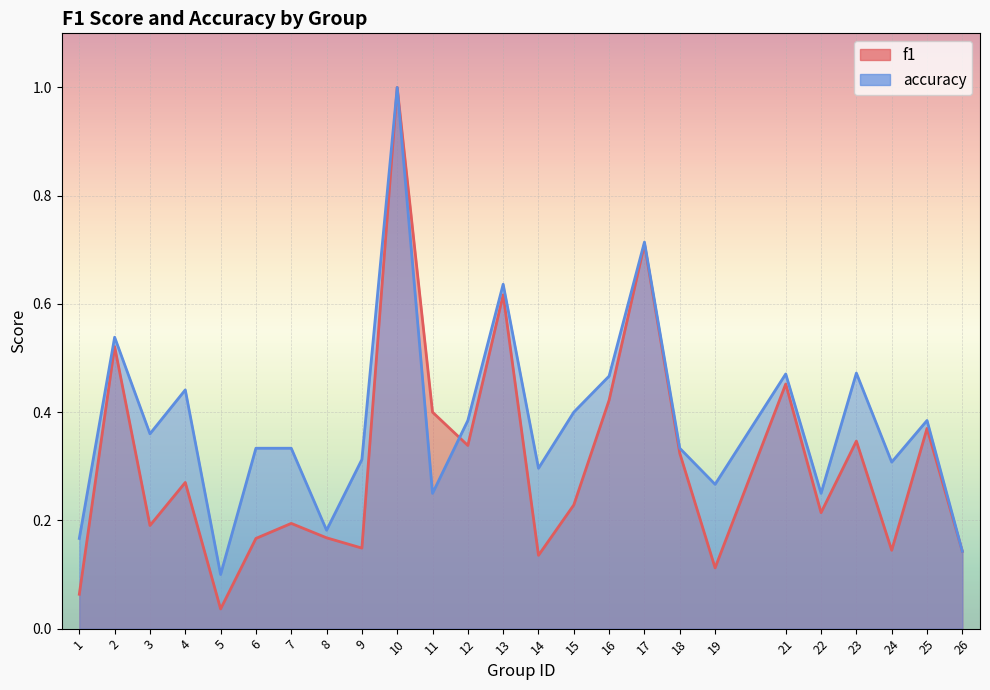

What value does the f1 series have at 24?

0.1